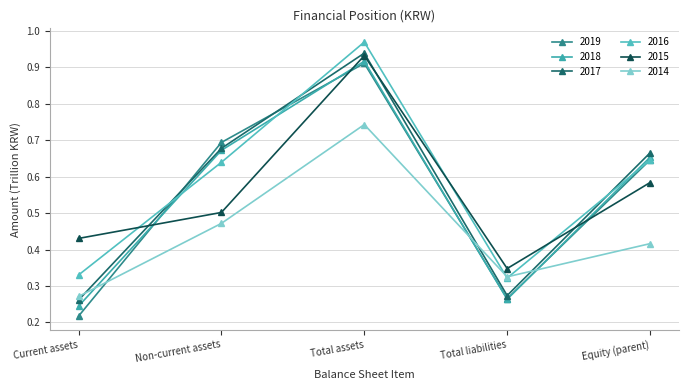

Which category has the highest value in the 2016 series?

Total assets